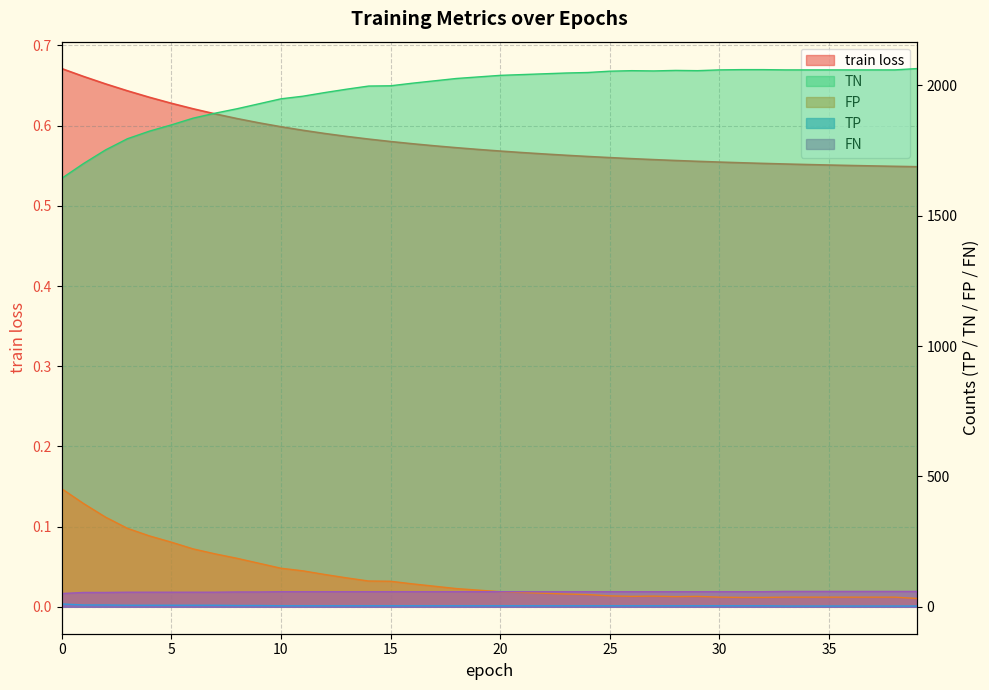

What is the difference between the maximum and minimum values in the FP series?

421.0